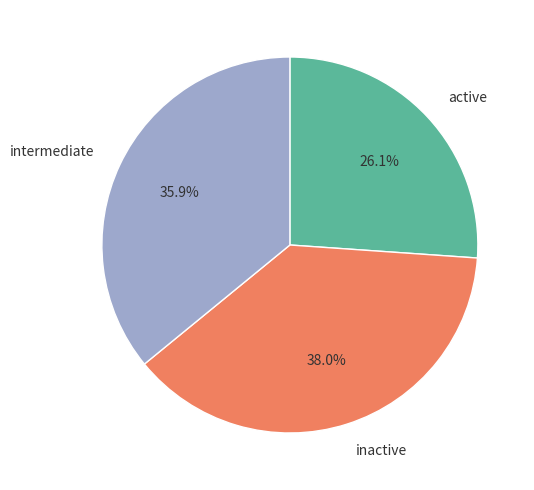

How many slices are in this pie chart?

3